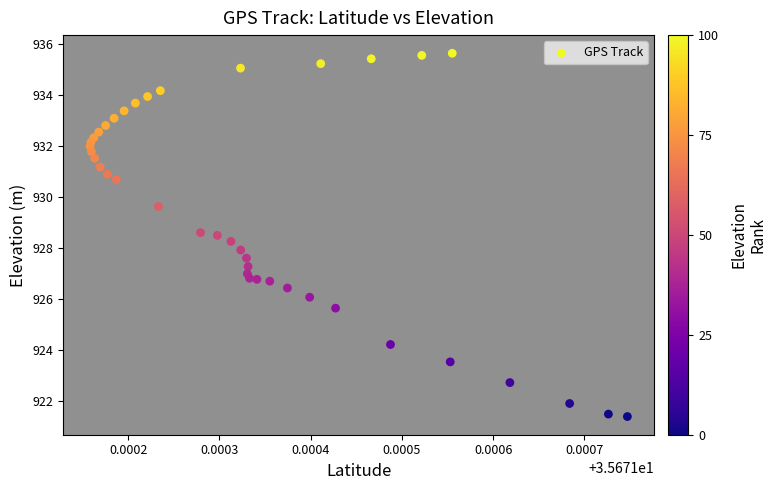

What is the range of Y values (max minus min)?

14.2